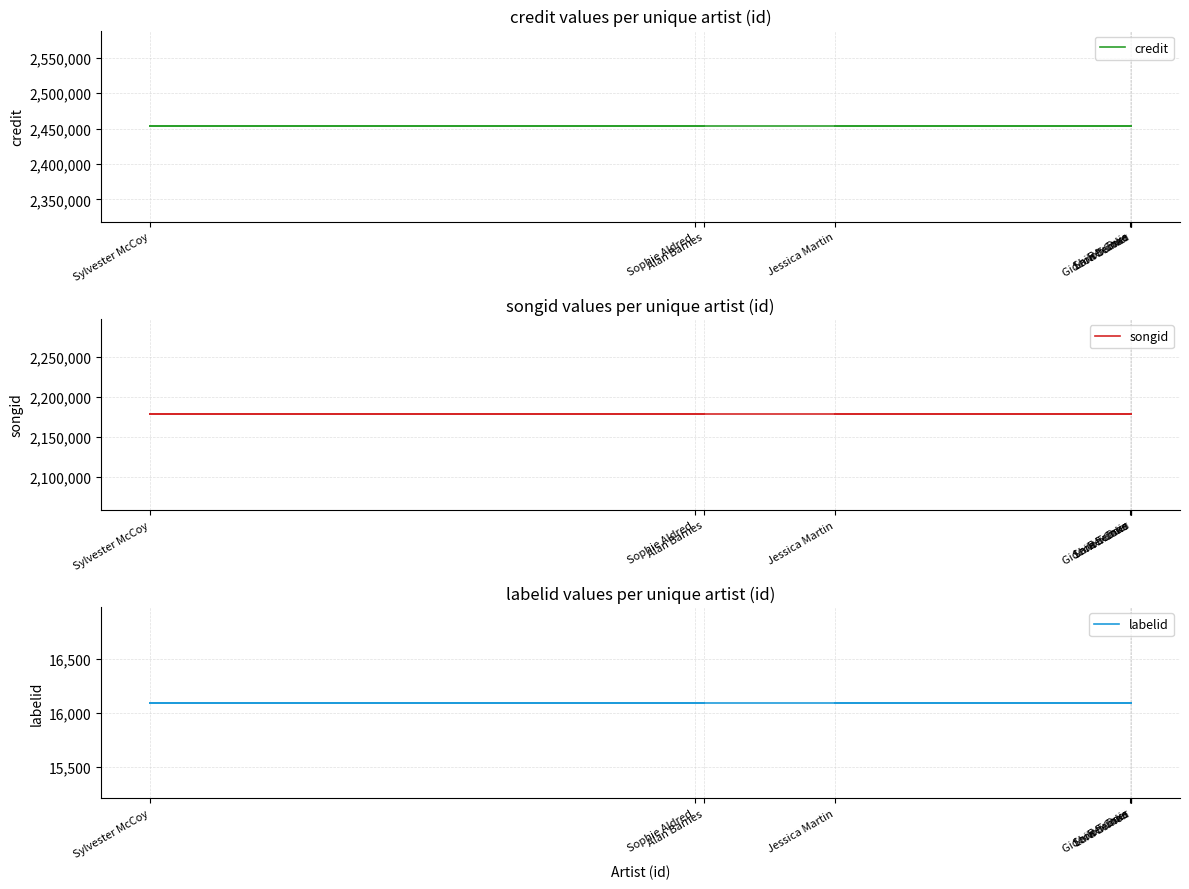

Reading left to right, transcribe all the data shown in this chart.

credit: 2453324	2453324	2453324	2453324	2453324	2453324	2453324	2453324
songid: 2178272	2178272	2178272	2178272	2178272	2178272	2178272	2178272
labelid: 16092	16092	16092	16092	16092	16092	16092	16092